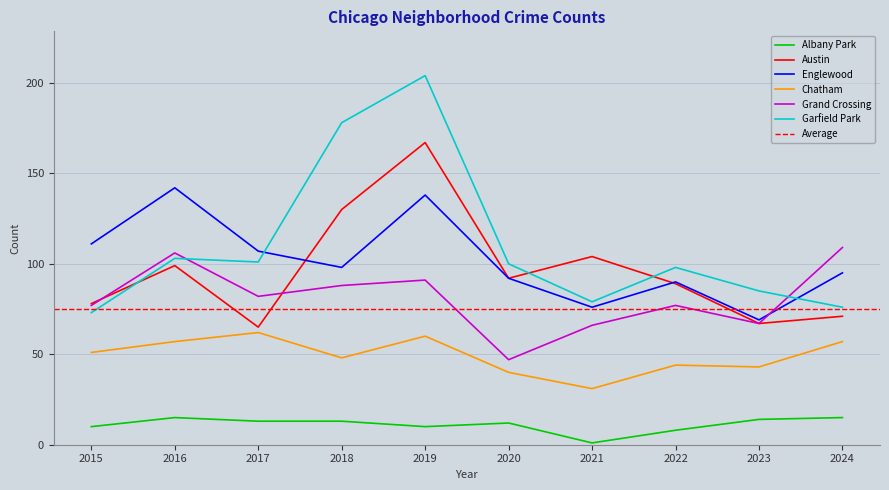

Which category has the lowest value in the Garfield Park series?

2015